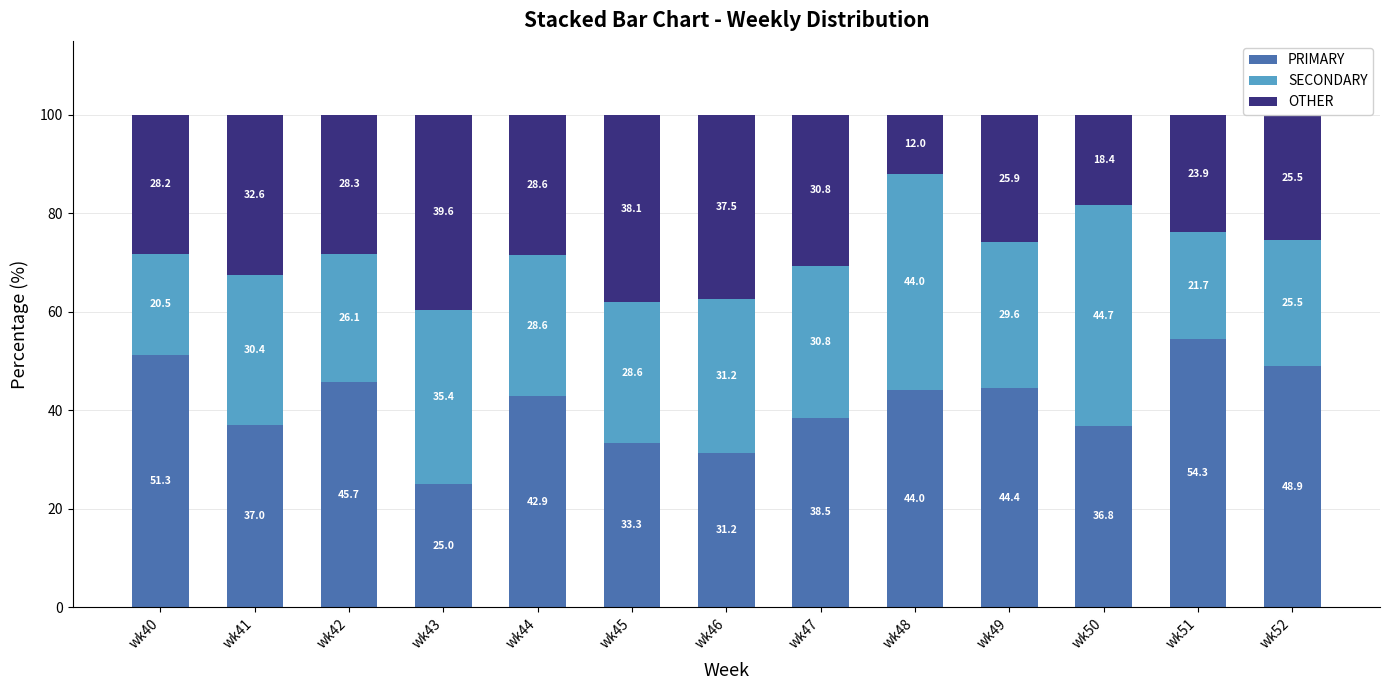

What is the average value of the PRIMARY series?

41.0